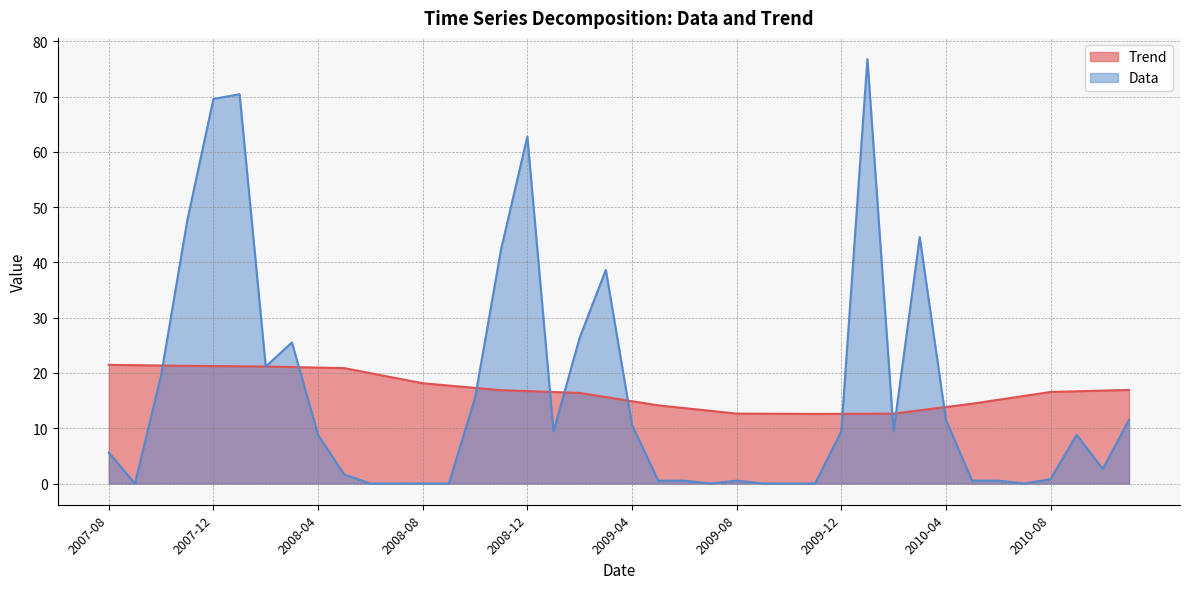

Where is Trend nearest to the value 17?

2010-11